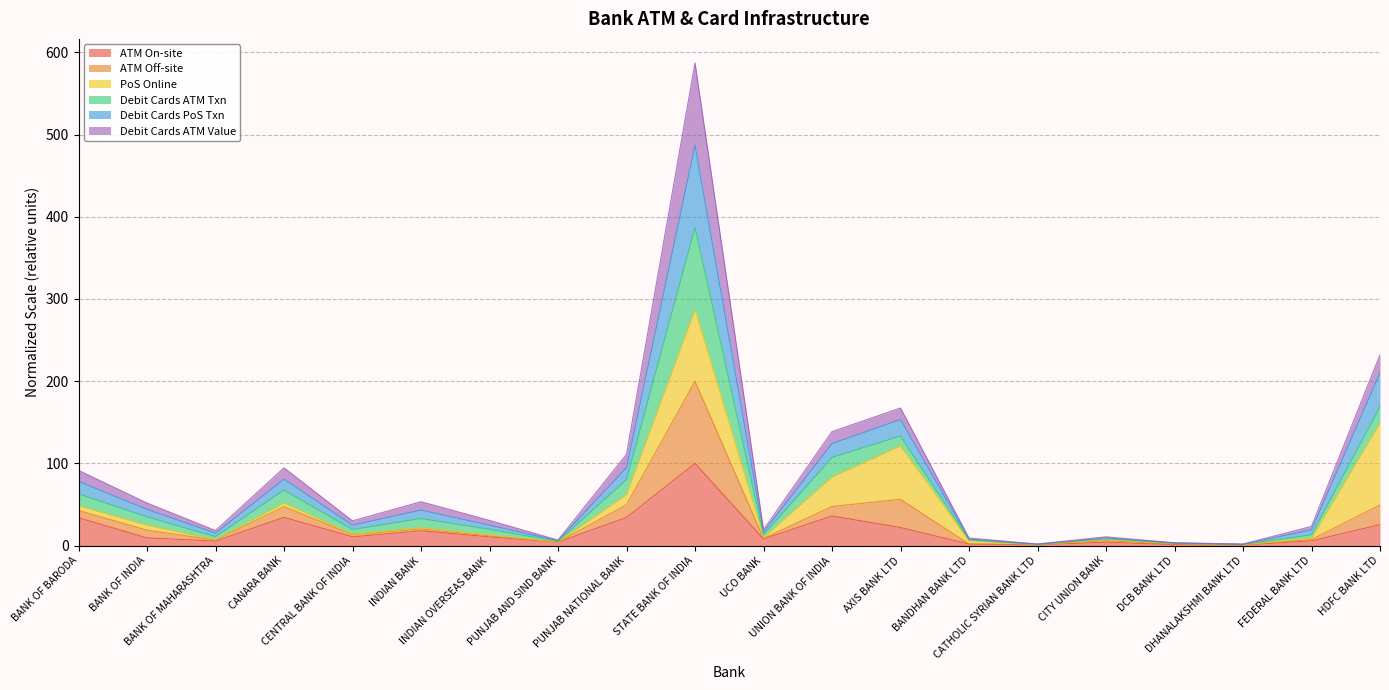

What is the maximum value shown in the chart?

587.0